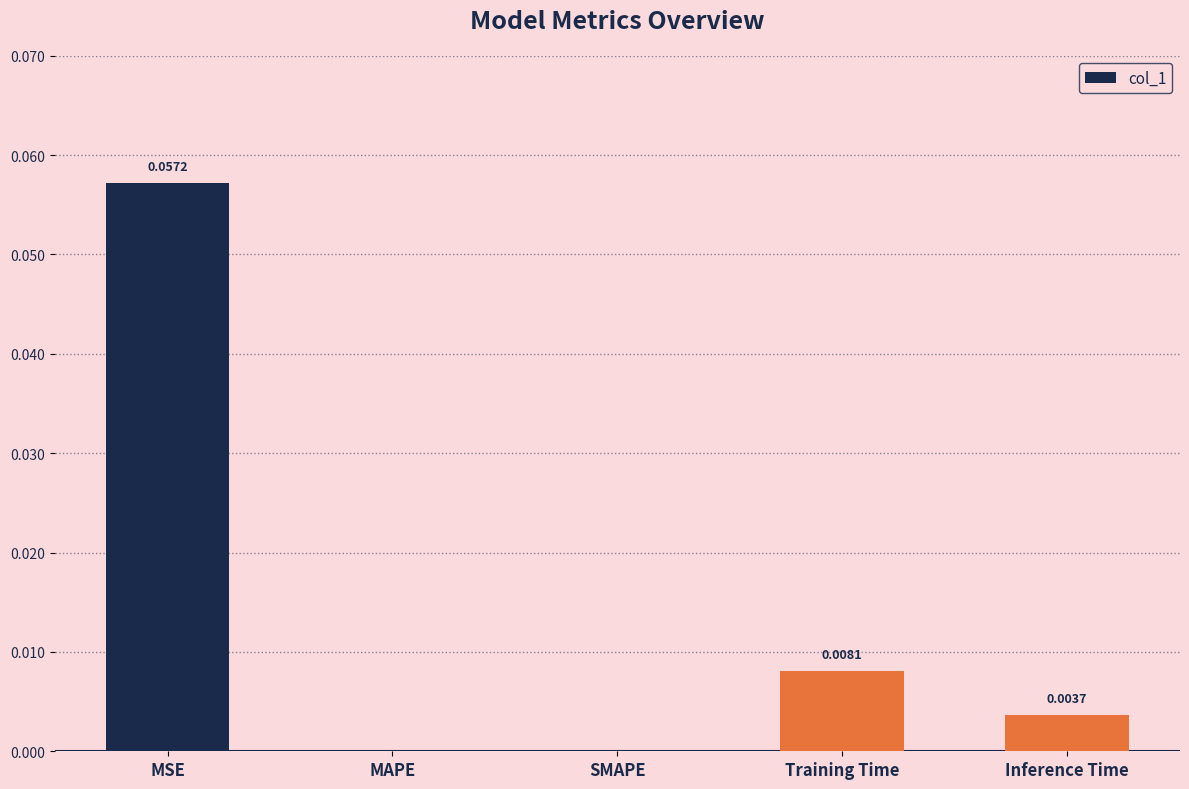

The value at MAPE is 0.0. True or false?

True